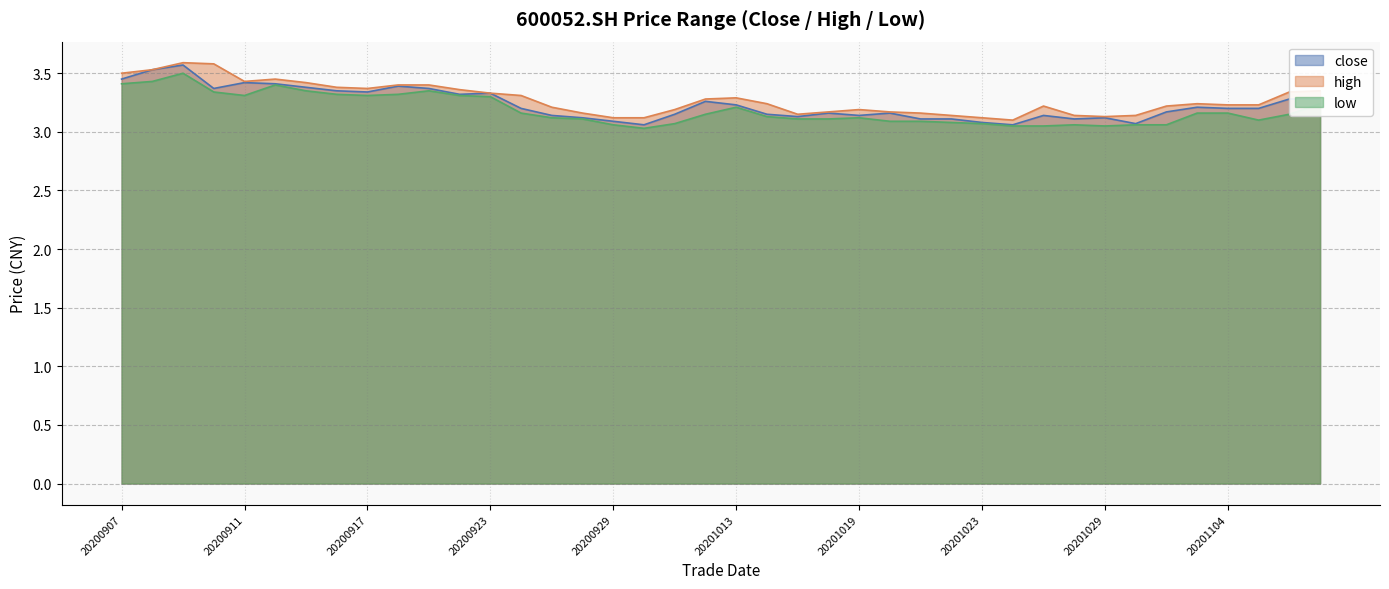

Where is the first local minimum for high?

20200911